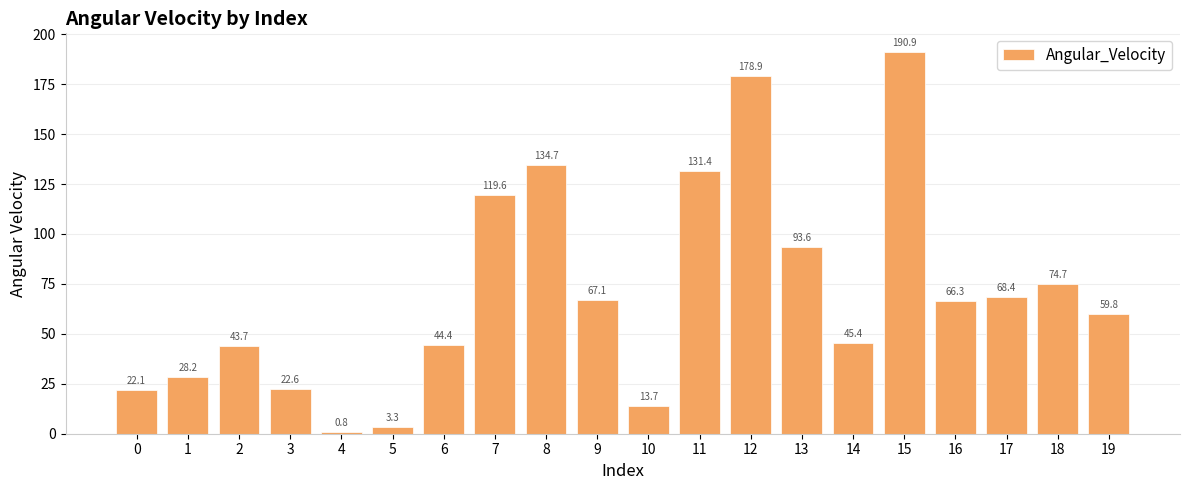

Rank the categories by value from lowest to highest.

4, 5, 10, 0, 3, 1, 2, 6, 14, 19, 16, 9, 17, 18, 13, 7, 11, 8, 12, 15